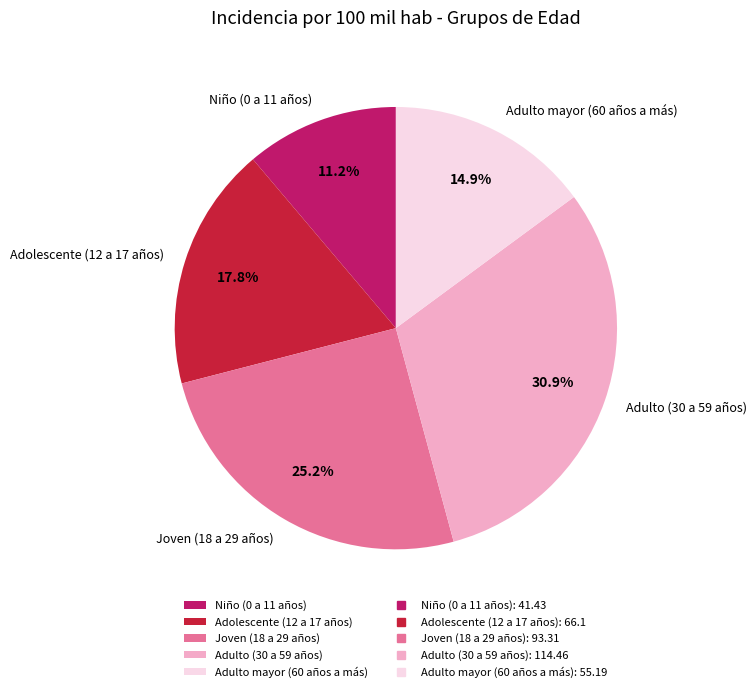

What is the smallest slice in the pie chart?

Niño (0 a 11 años)